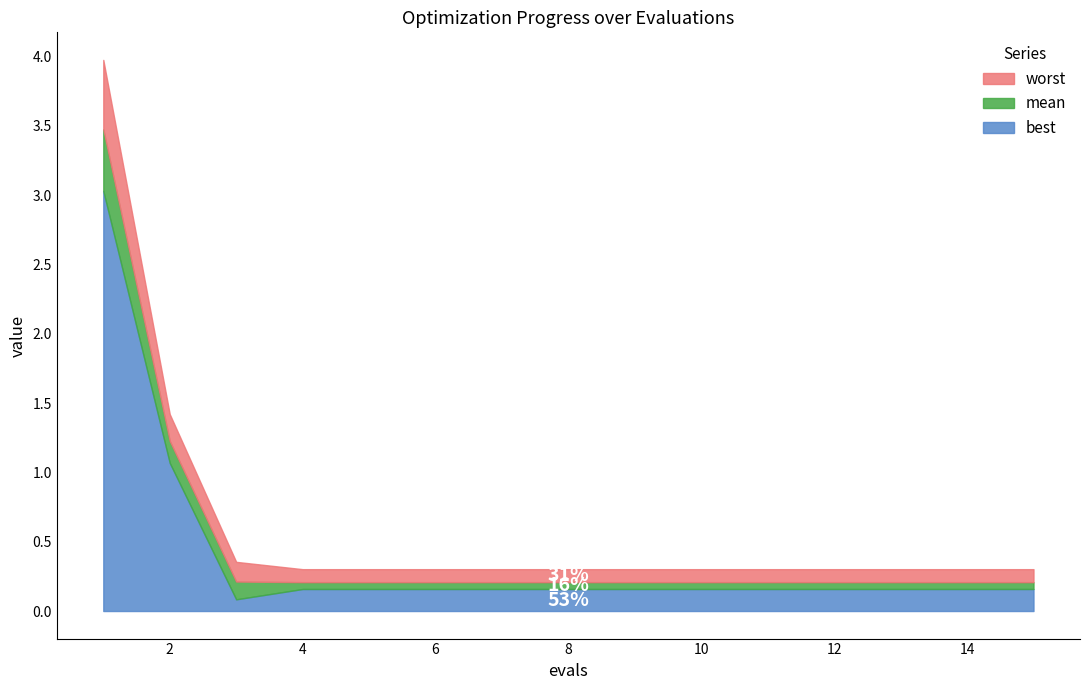

The mean series shows 3.5 at 1. True or false?

True